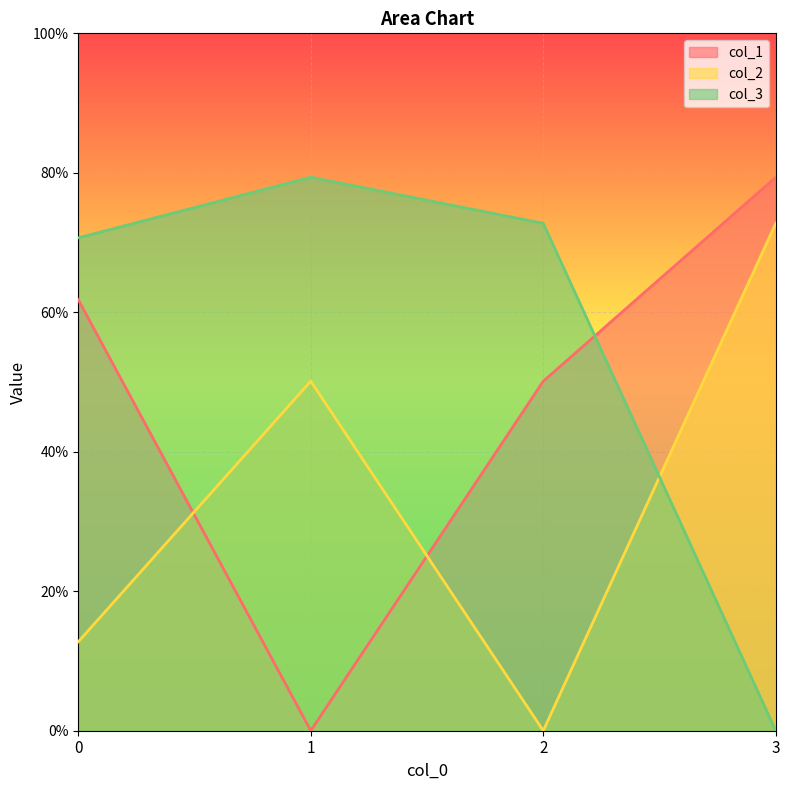

What is the value of the col_2 point at the 1st from the left?

0.1